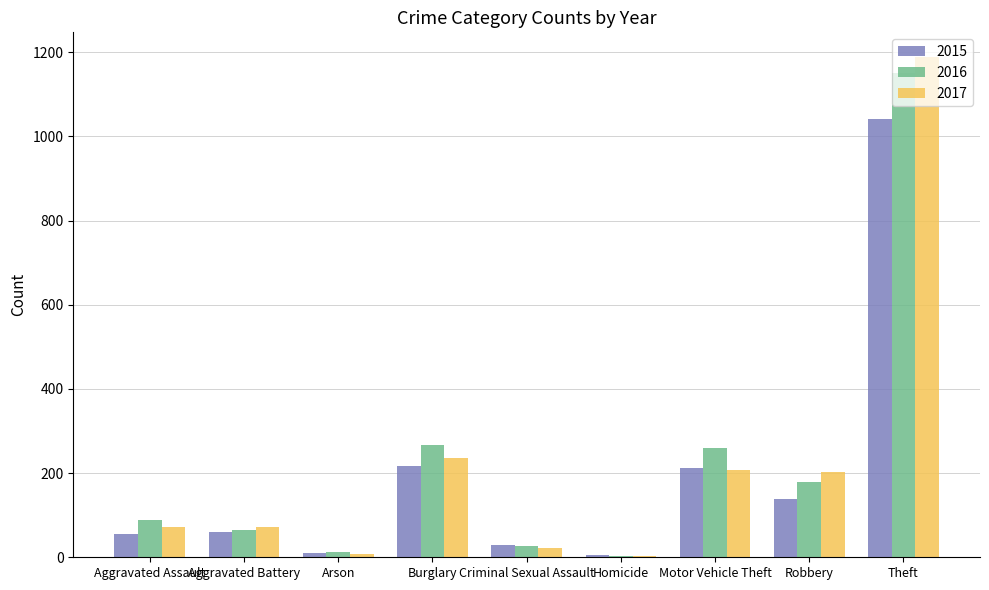

What is the label of the 6th bar from the right?

Burglary